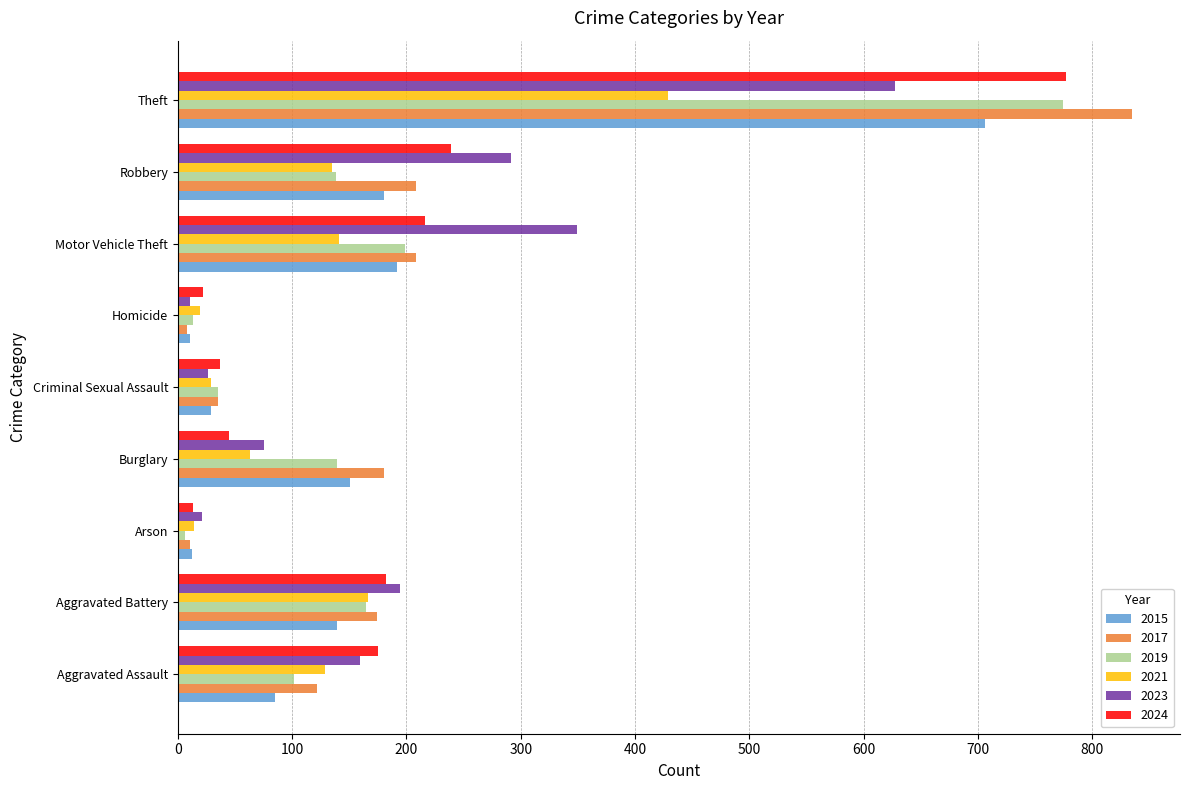

What is the difference between the maximum and minimum values in the 2019 series?

768